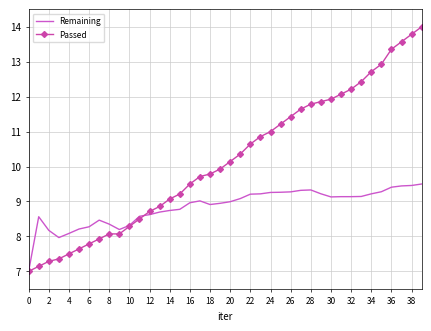

Rank the series by their average value, from highest to lowest.

Passed, Remaining